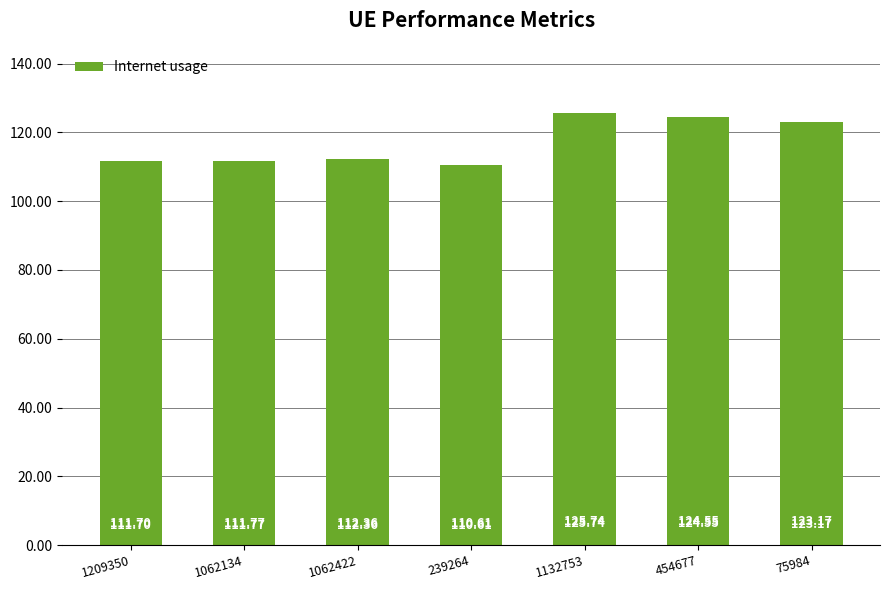

Which has a higher value, 1062134 or 239264?

1062134